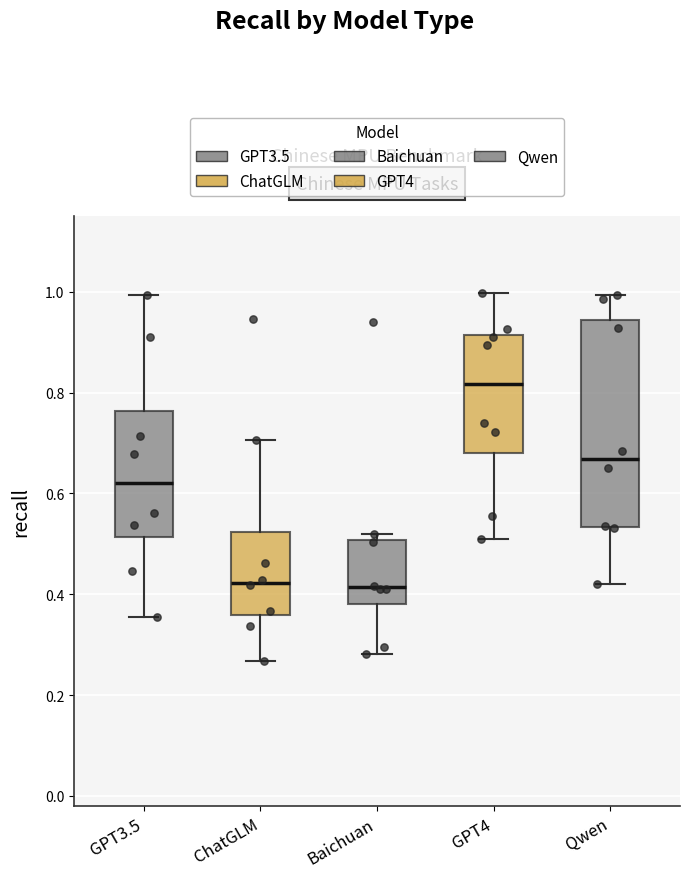

Where is the lower edge of the box for Baichuan on the y-axis? The values are not printed on the chart, so give them approximately, as read against the axis.

0.38